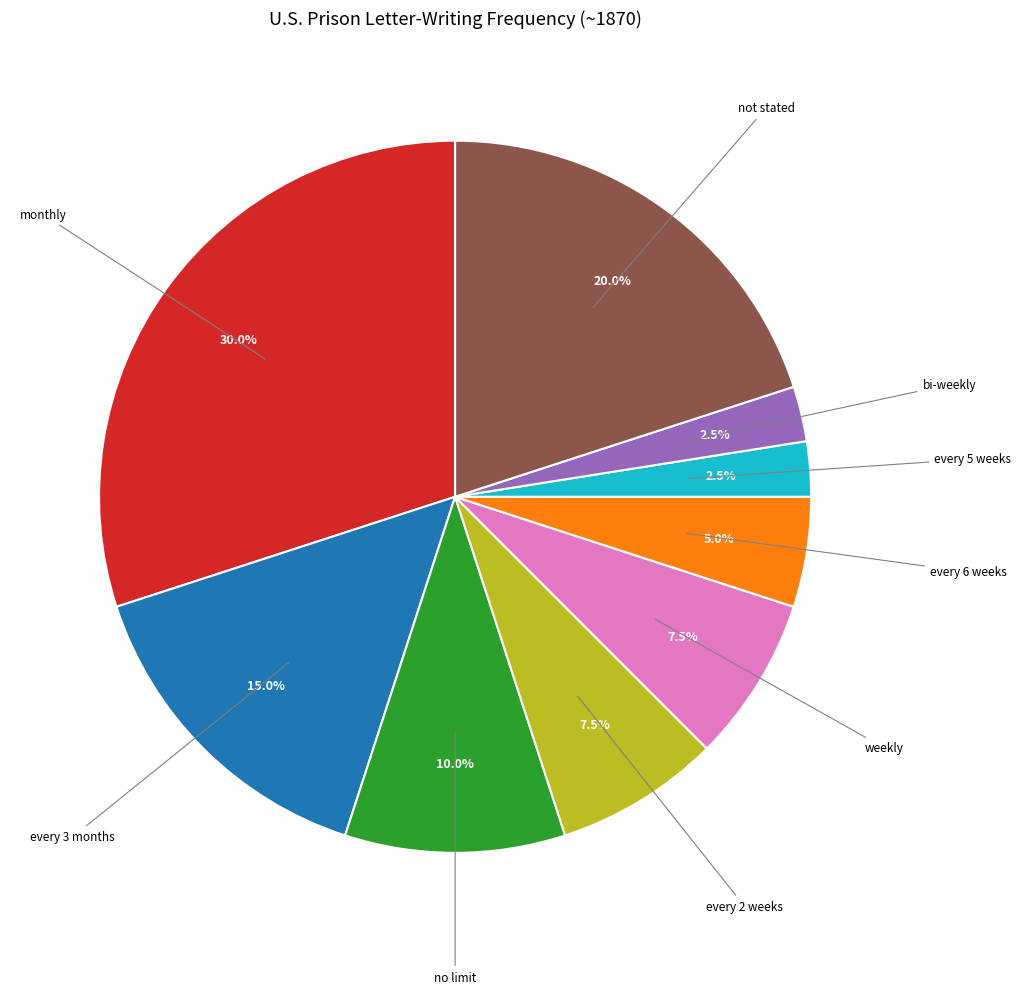

Is there a majority slice in this chart?

No